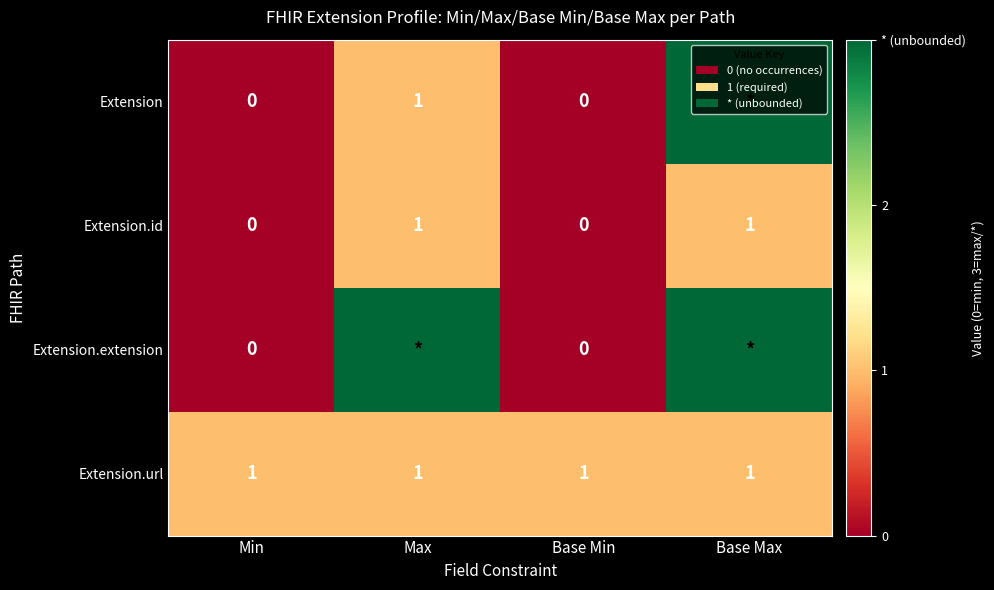

Count the Extension.id values in the range 0 to 1.

4